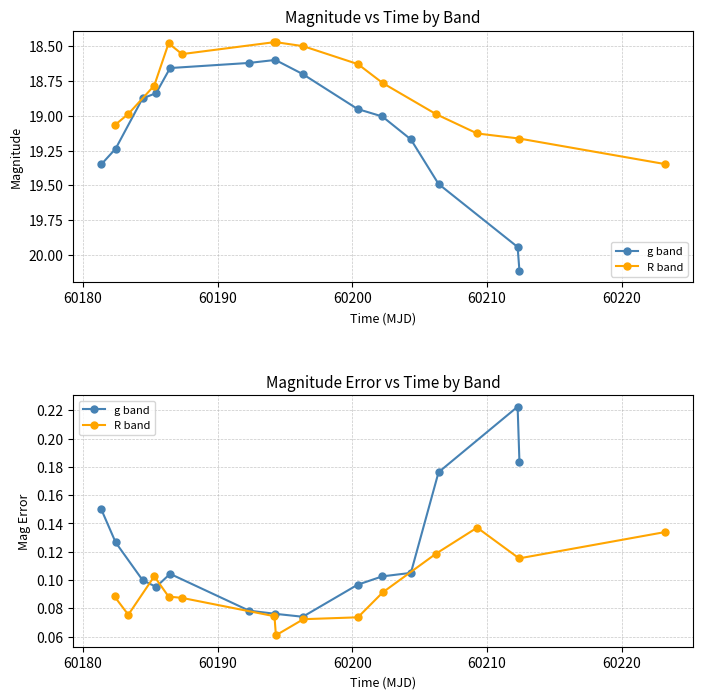

What are all the series names shown in the legend?

g band, R band